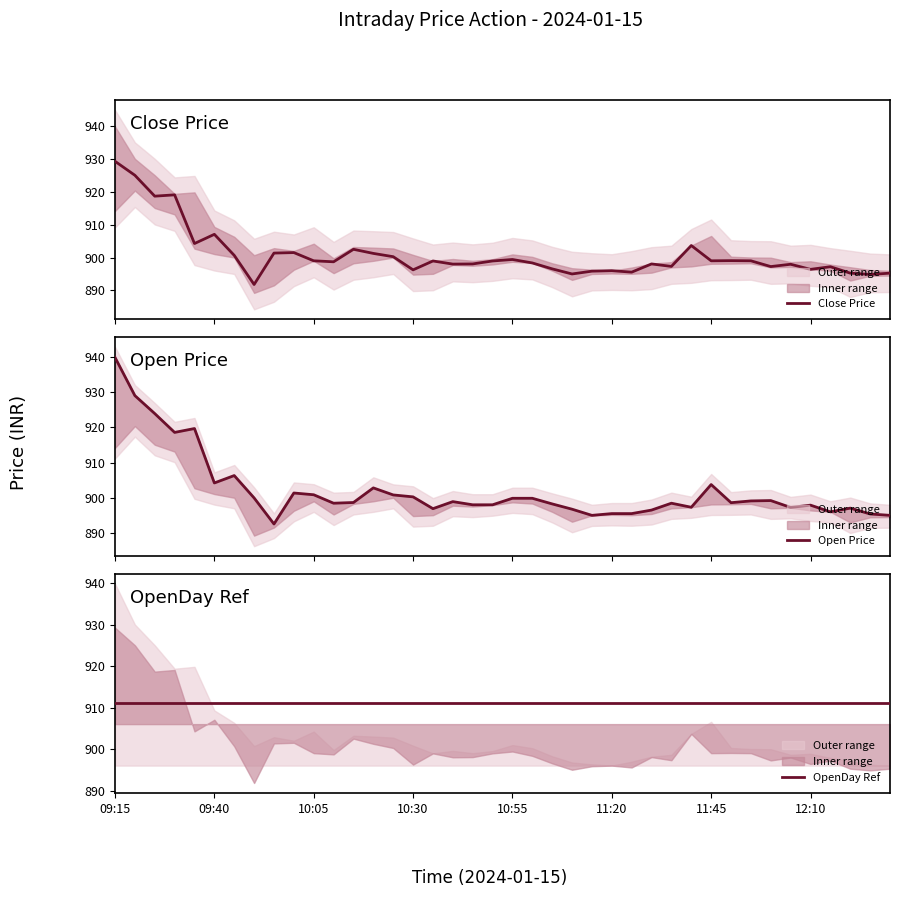

How many values in the Open Price series exceed 898?

24